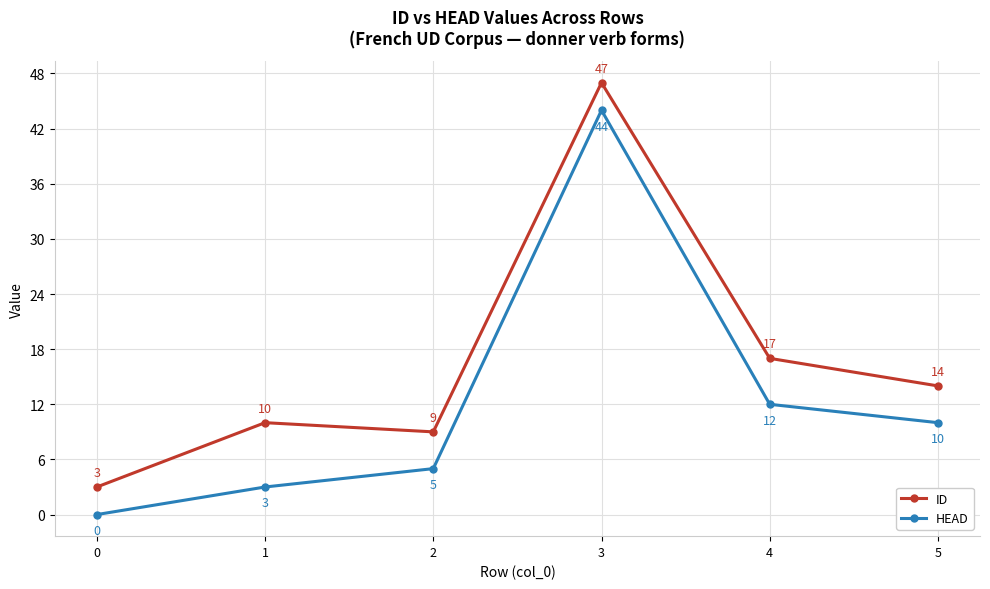

How many interior local valleys does the ID series have?

1